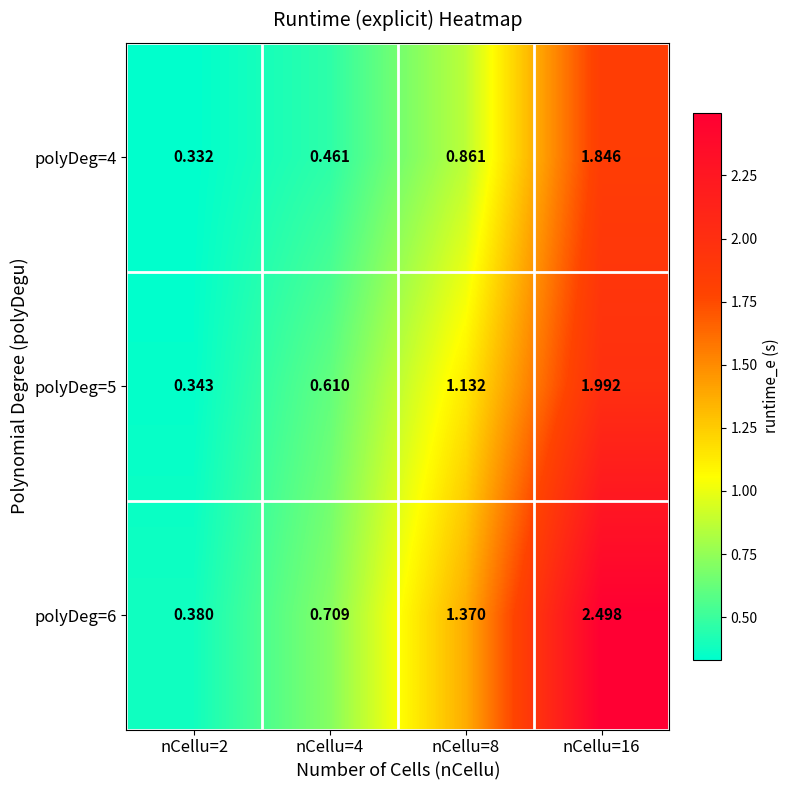

Is the value of polyDeg=4 at nCellu=2 greater than the value of polyDeg=6 at nCellu=4?

No